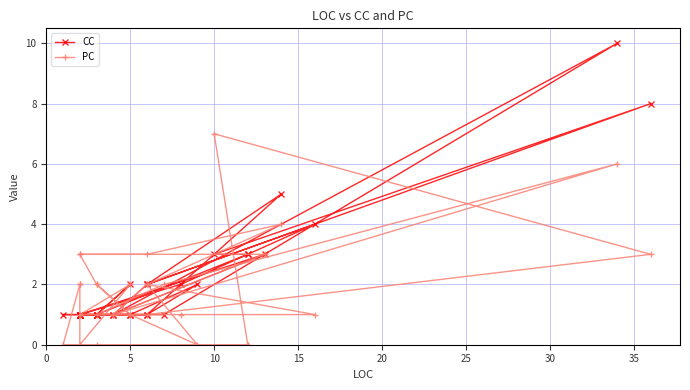

What are all the series names shown in the legend?

CC, PC